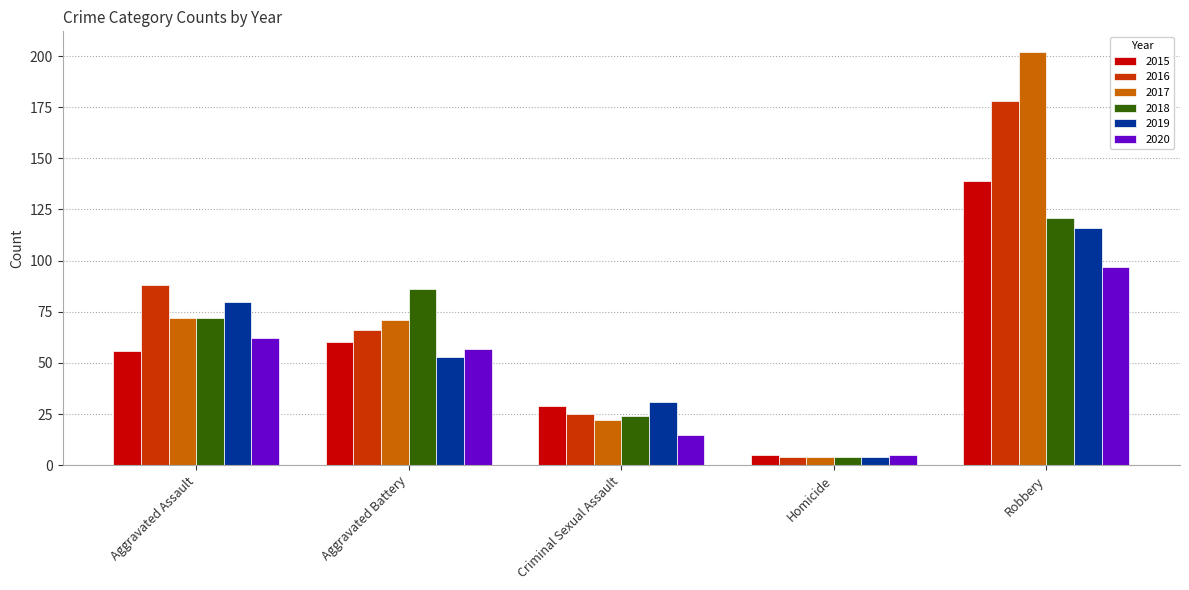

What is the difference between the 2017 values at Homicide and Robbery?

198